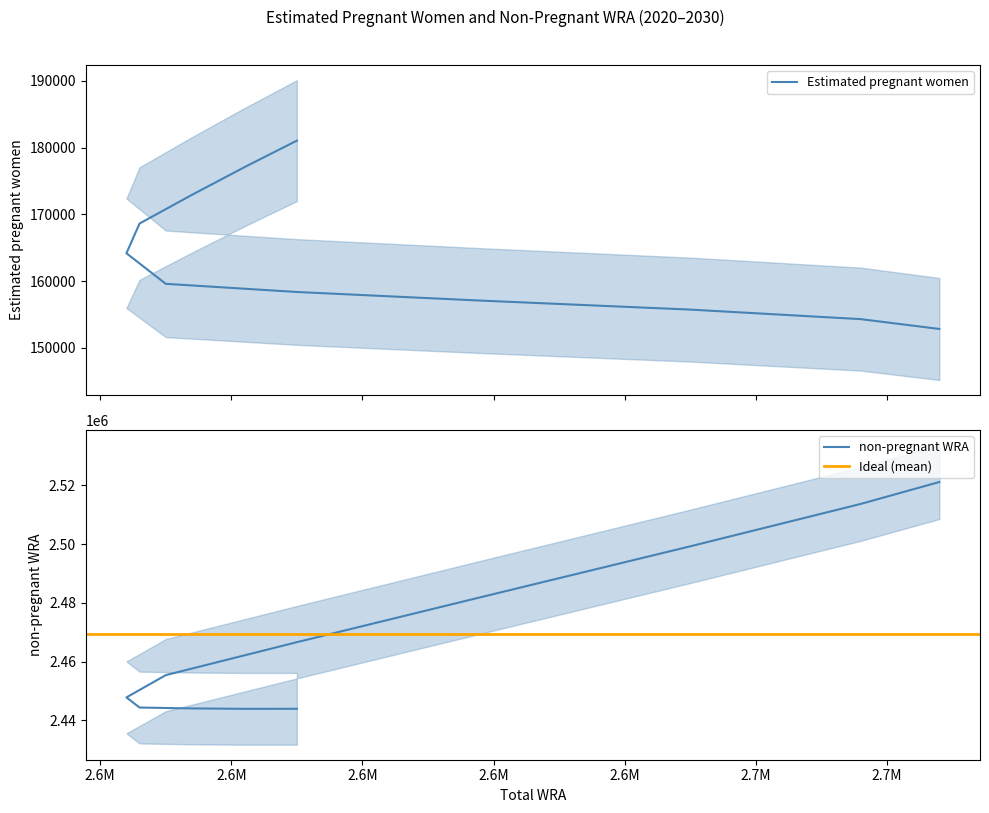

List the series in order of their overall mean, lowest first.

Estimated pregnant women, non-pregnant WRA